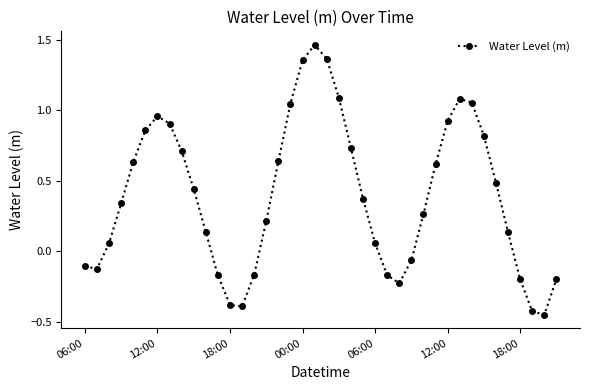

True or false: there are more than 2 points higher than both neighbors.

True